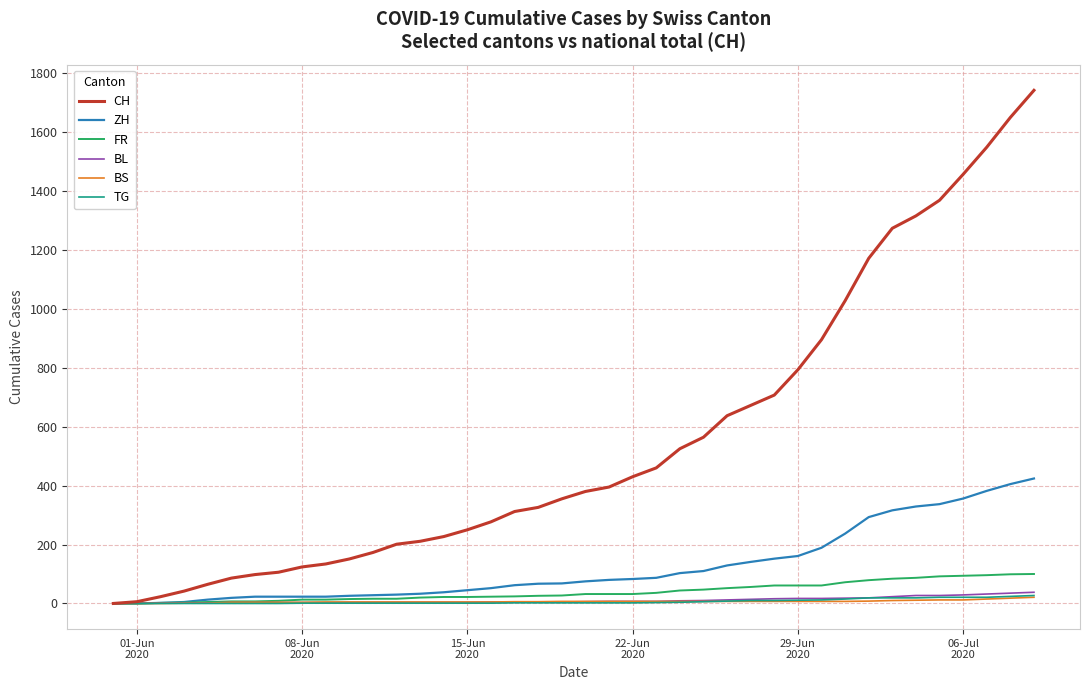

What are all the series names shown in the legend?

CH, ZH, FR, BL, BS, TG